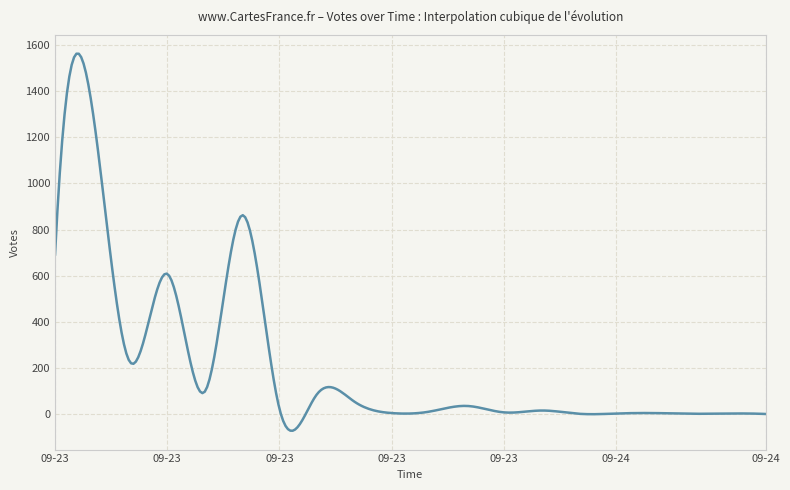

What is the difference between the maximum and minimum values?

1635.5